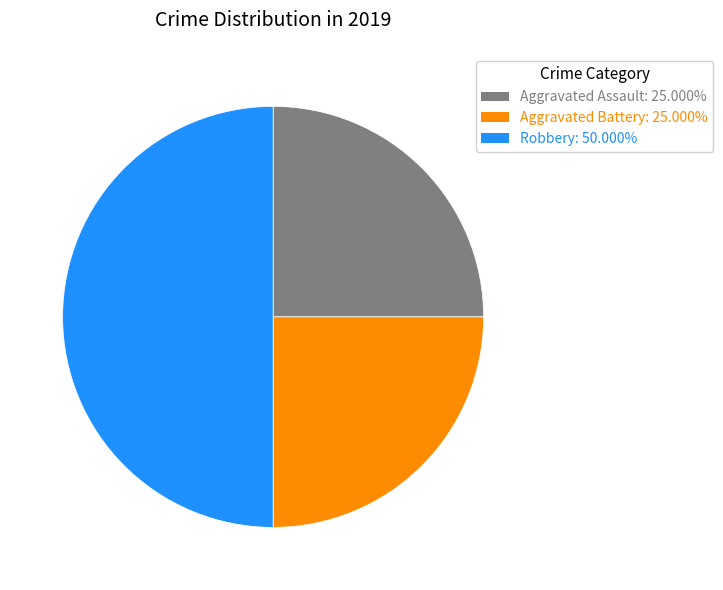

Between Aggravated Assault and Robbery, which is larger?

Robbery